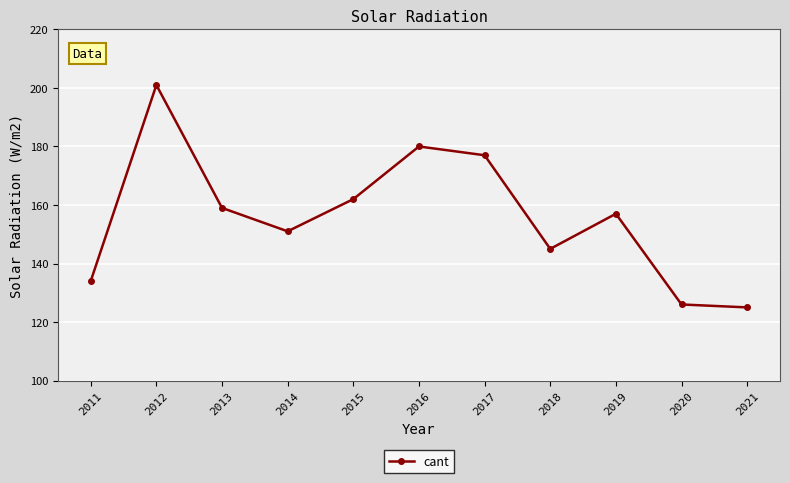

At which category does the data reach its first local peak?

2012